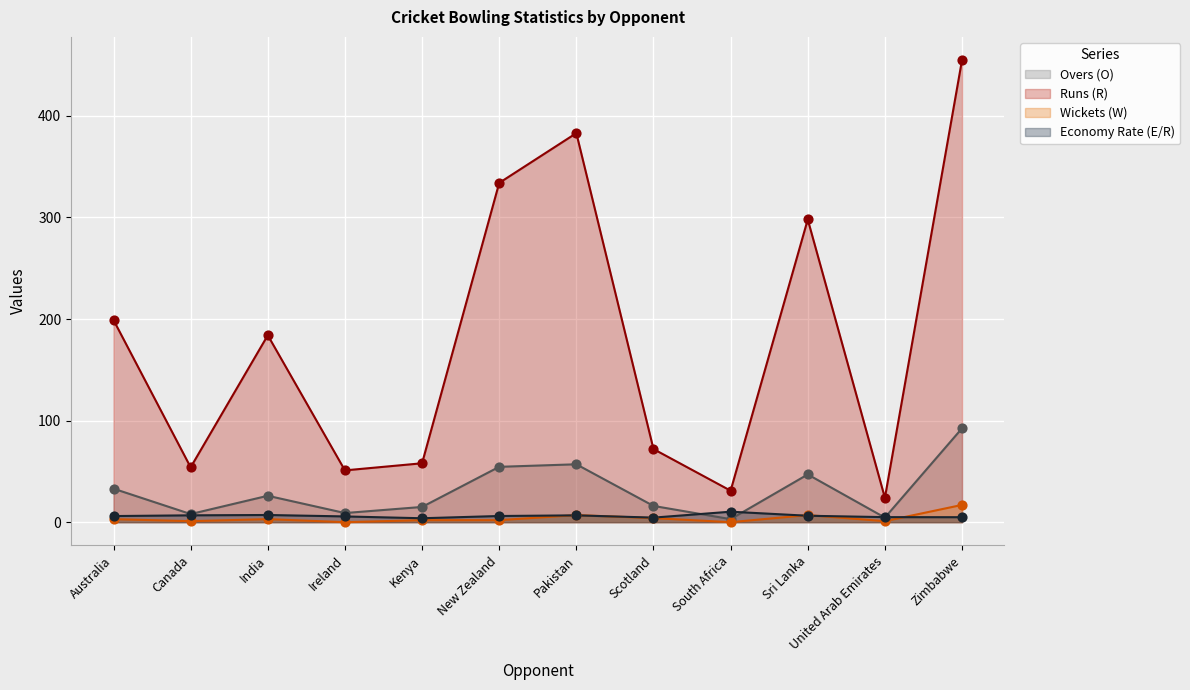

At which category is the sum across all series the highest?

Zimbabwe